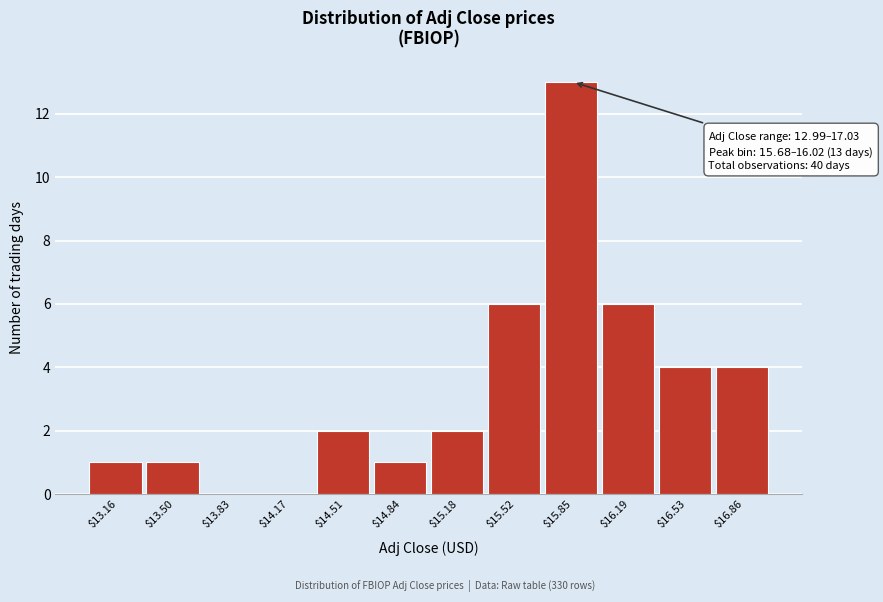

Over which range of the x-axis is the bar tallest?

15.70 to 16.00